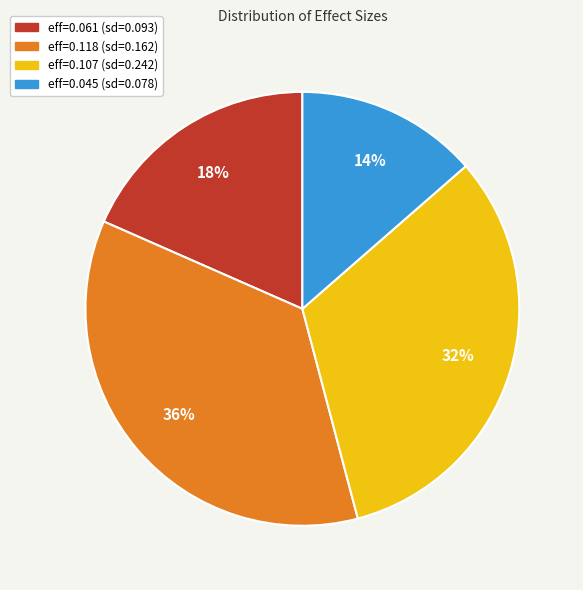

Is there any slice that represents more than half of the pie?

No